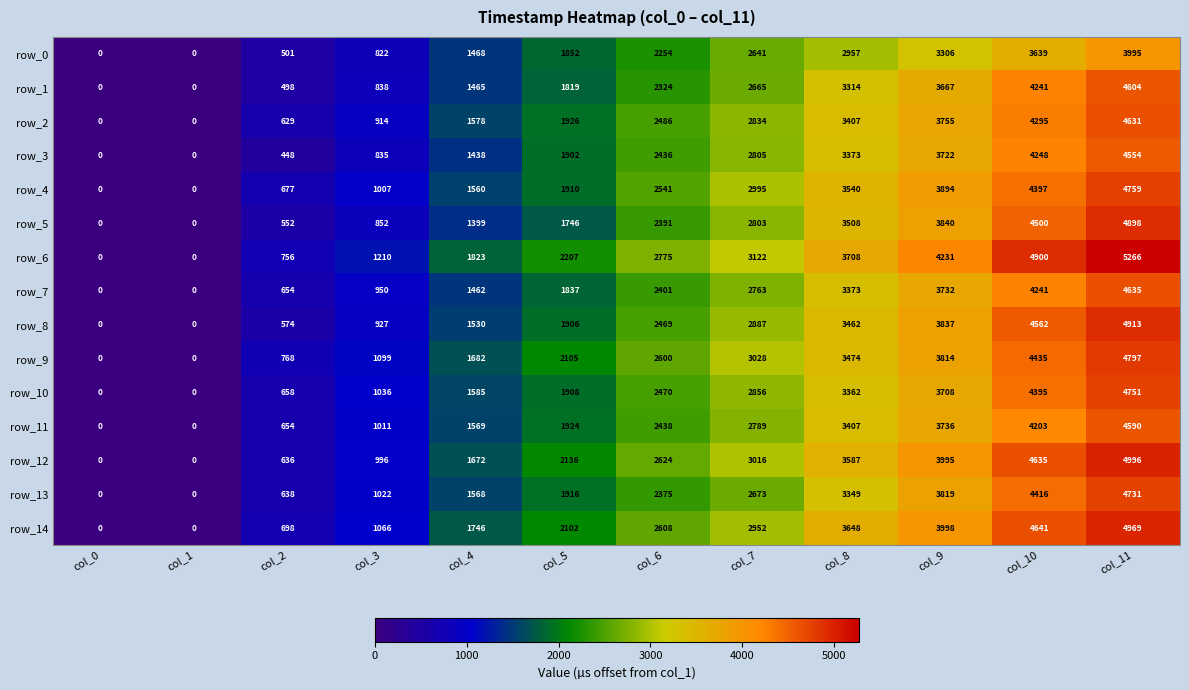

What is the total value across all series at col_7?

42829